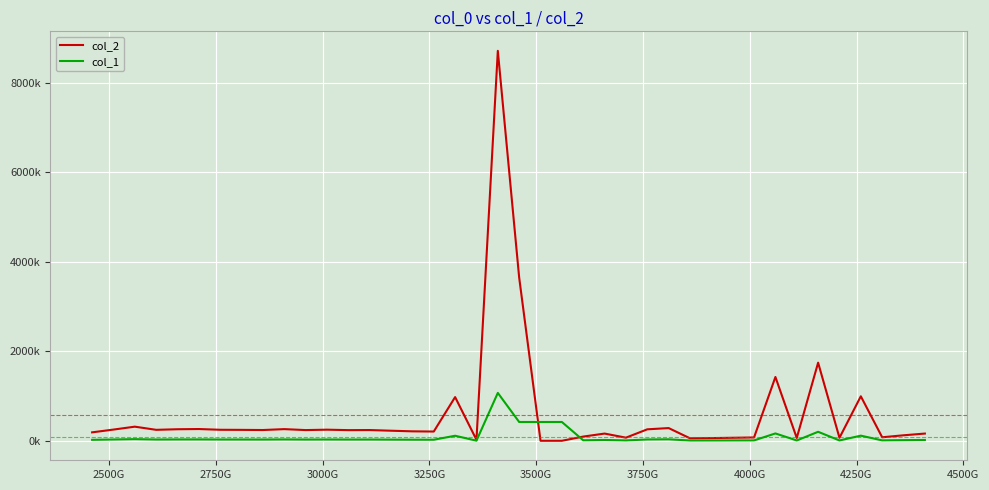

In col_1, how many points are higher than both neighbors (excluding endpoints)?

12